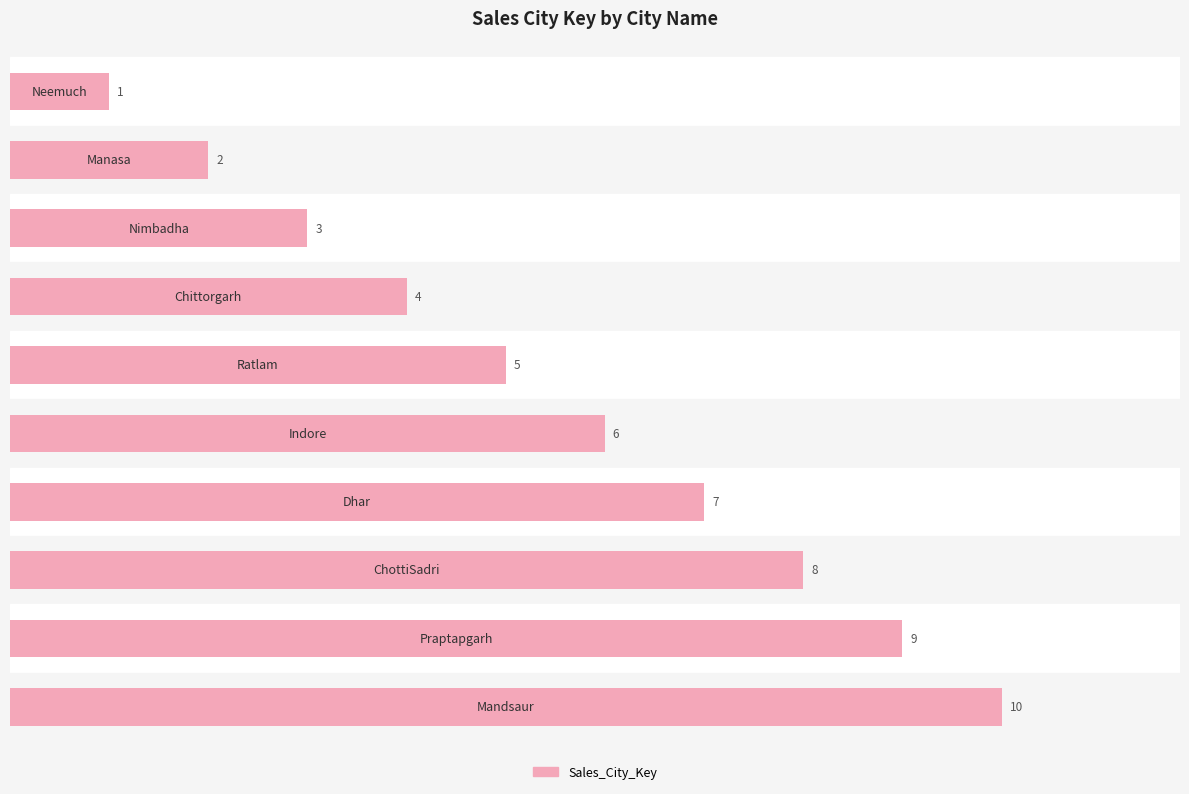

What is the change in value from 1 to 2?

+1